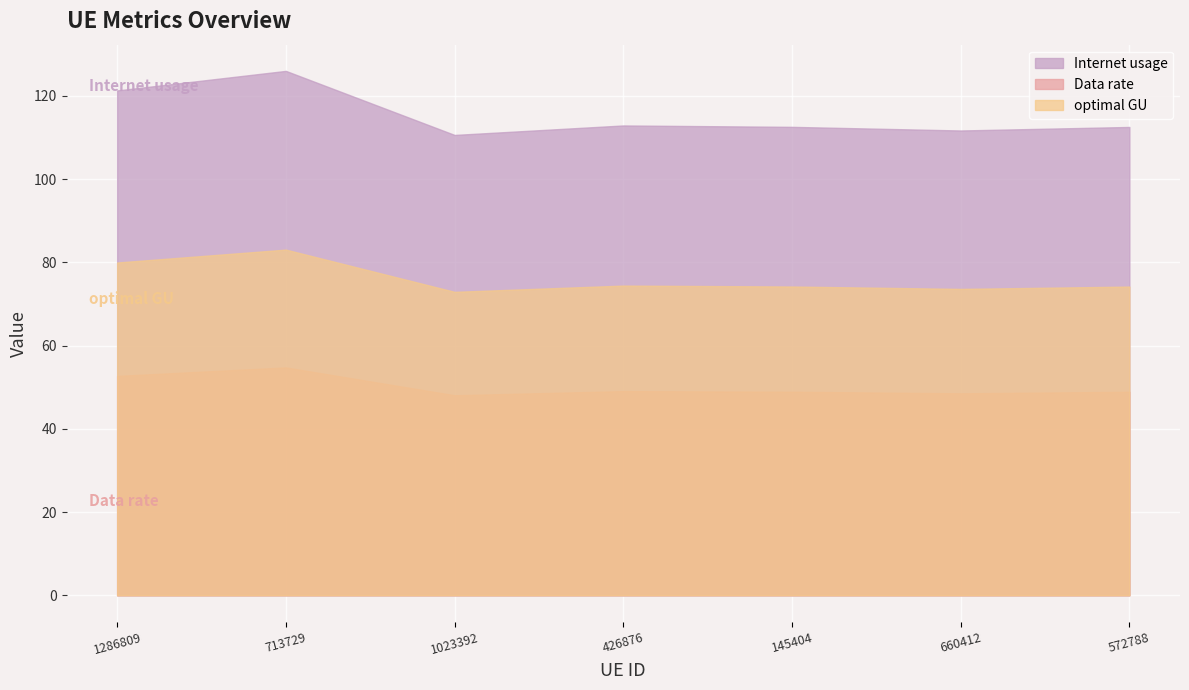

What is the average value of the Internet usage series?

115.4